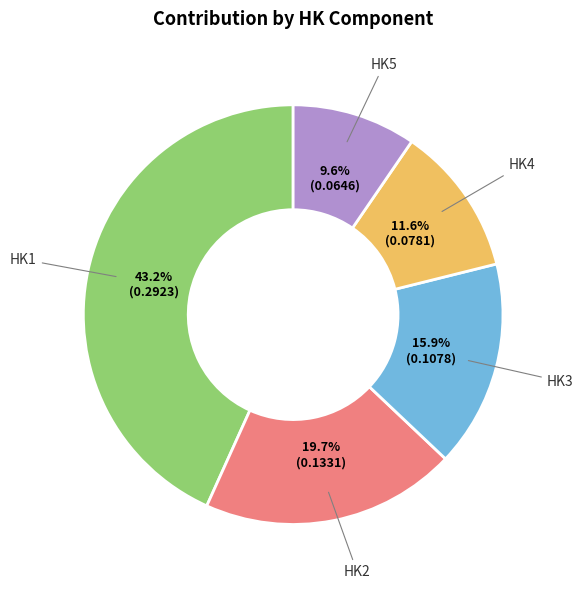

To the nearest percent, what is the average slice percentage?

20%